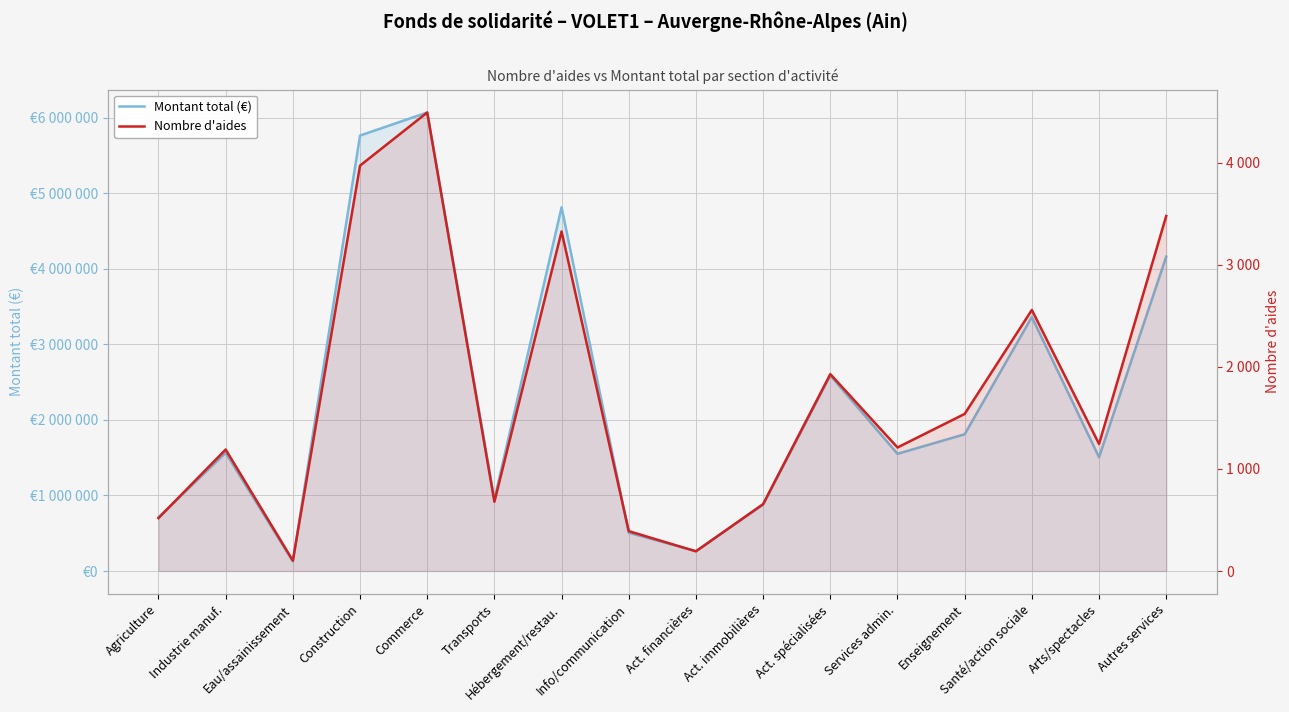

Reading left to right, what are all the values shown in this chart?

Montant total (€): Agriculture=711633	Industrie manuf.=1565241	Eau/assainissement=127204	Construction=5766528	Commerce=6072450	Transports=949435	Hébergement/restau.=4815901	Info/communication=506943	Act. financières=263723	Act. immobilières=879068	Act. spécialisées=2589465	Services admin.=1552020	Enseignement=1810957	Santé/action sociale=3362660	Arts/spectacles=1506711	Autres services=4163217
Nombre d'aides: Agriculture=519	Industrie manuf.=1191	Eau/assainissement=102	Construction=3974	Commerce=4495	Transports=679	Hébergement/restau.=3329	Info/communication=391	Act. financières=193	Act. immobilières=656	Act. spécialisées=1930	Services admin.=1211	Enseignement=1540	Santé/action sociale=2559	Arts/spectacles=1245	Autres services=3480